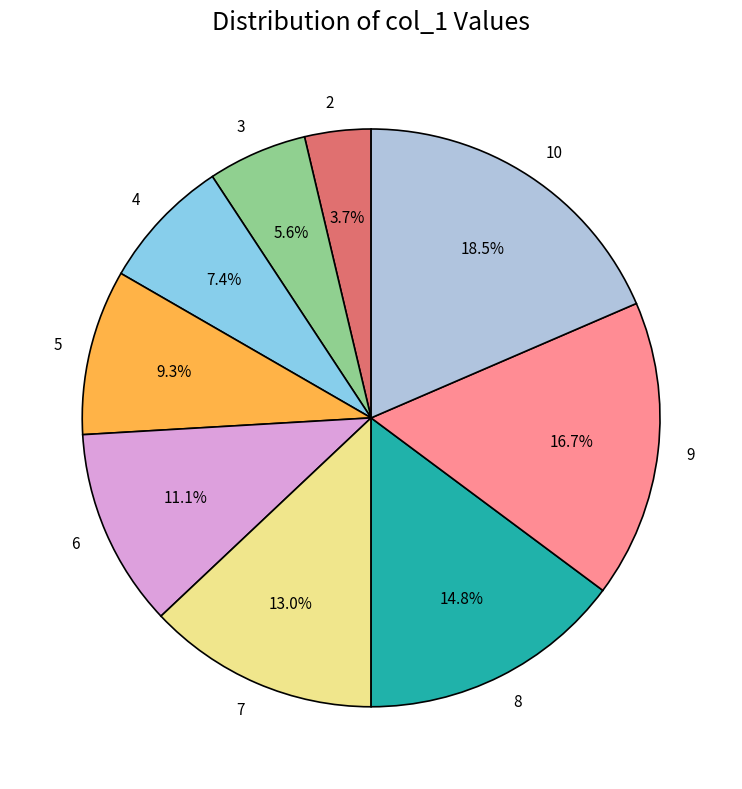

How many slices are in this pie chart?

9